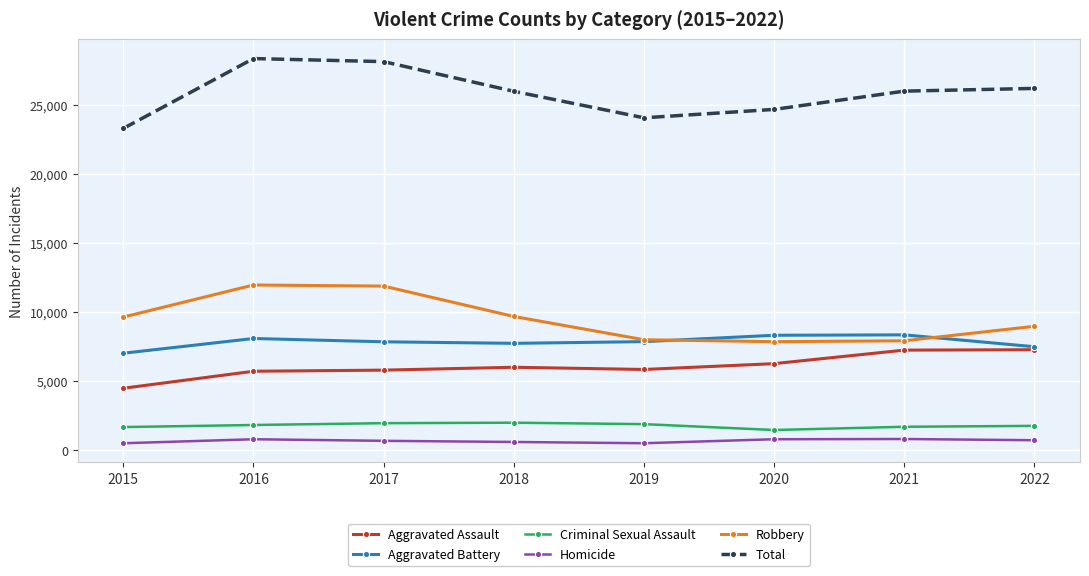

What is the value of the Homicide point at the 2nd from the left?

786